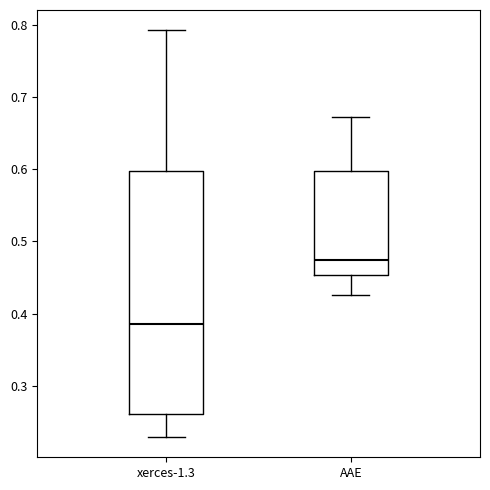

Reading left to right, read every box against the y-axis: the position of its median line, the range the box covers, and the ends of its whiskers. The values are not printed on the chart, so give them approximately, as read against the axis.

xerces-1.3: median 0.39, box 0.26 to 0.60, whiskers 0.23 to 0.79
AAE: median 0.47, box 0.45 to 0.60, whiskers 0.43 to 0.67